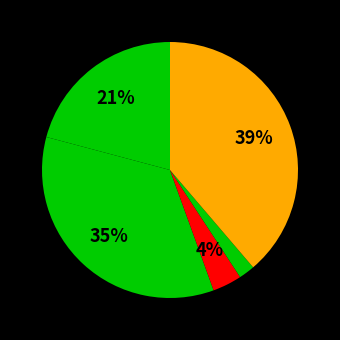

Which slice is the largest?

Robbery